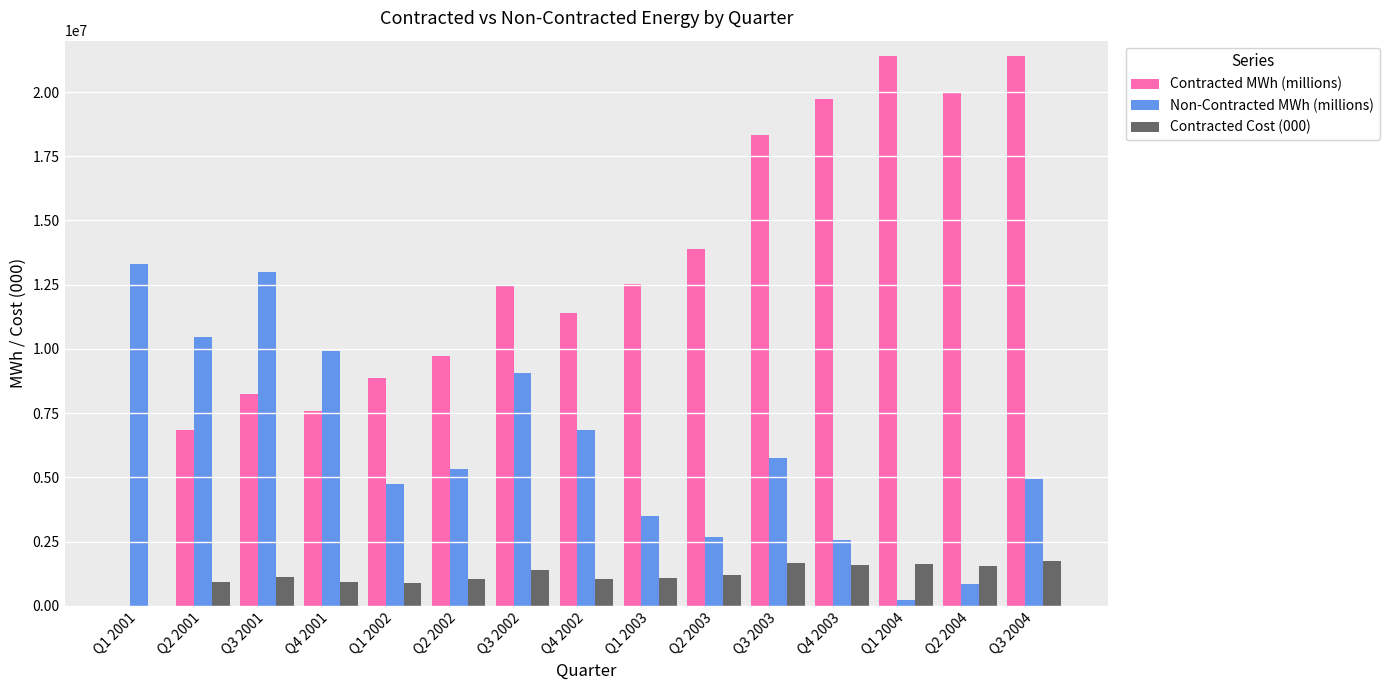

At which category is the sum across all series the highest?

Q3 2004